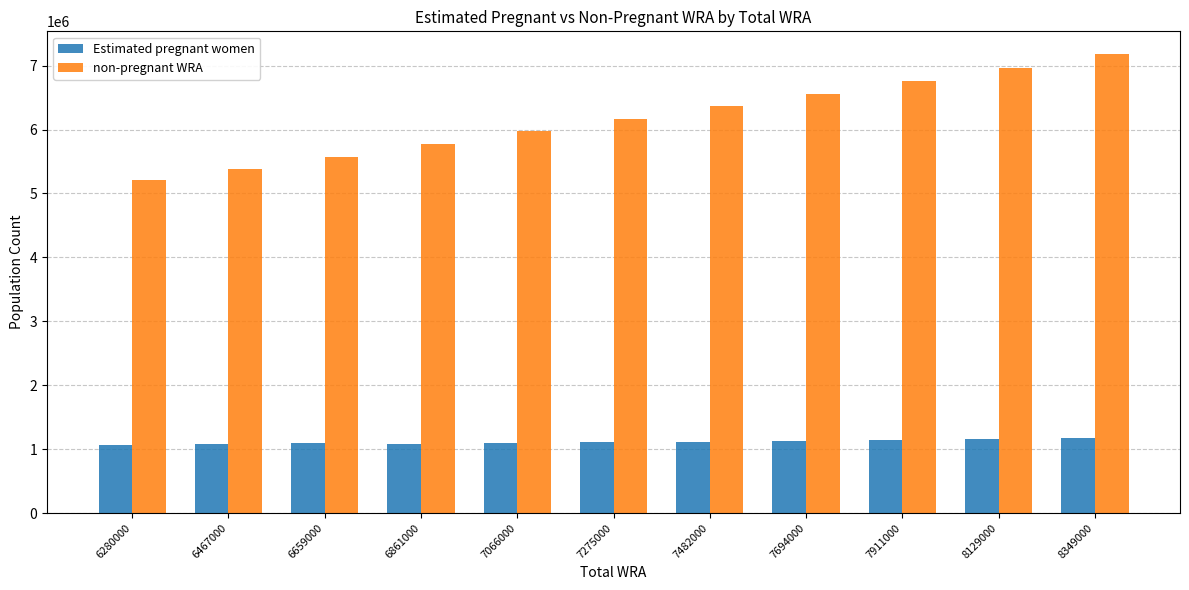

What is the total value across all series at 7275000?

7275000.0